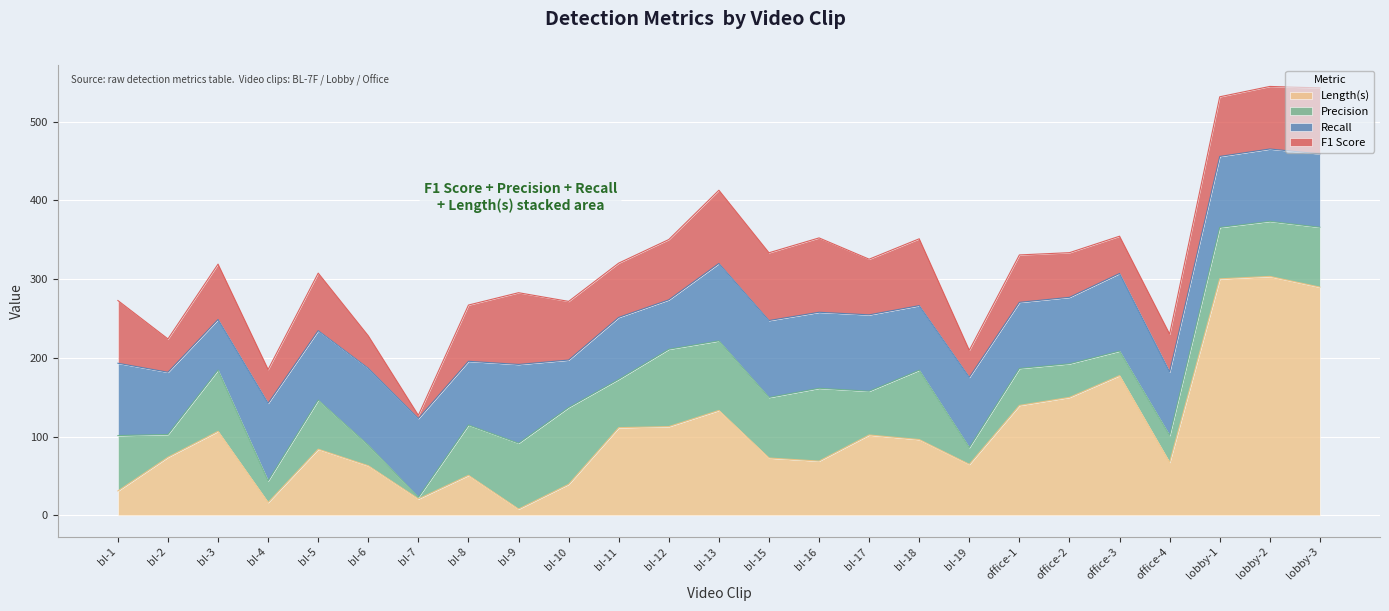

Reading left to right, list all the values displayed in this chart.

Length(s): bl-1=30.9	bl-2=73.8	bl-3=106.6	bl-4=16.3	bl-5=83.9	bl-6=62.9	bl-7=20.8	bl-8=50.7	bl-9=7.9	bl-10=39.4	bl-11=111.3	bl-12=112.6	bl-13=133.2	bl-15=72.7	bl-16=68.8	bl-17=102.0	bl-18=96.2	bl-19=64.7	office-1=139.5	office-2=149.7	office-3=177.4	office-4=67.2	lobby-1=300.2	lobby-2=303.3	lobby-3=289.7
Precision: bl-1=70.3	bl-2=28.9	bl-3=77.8	bl-4=27.4	bl-5=62.4	bl-6=26.1	bl-7=2.1	bl-8=63.9	bl-9=83.6	bl-10=97.5	bl-11=61.4	bl-12=98.2	bl-13=88.3	bl-15=76.9	bl-16=92.5	bl-17=55.6	bl-18=88.1	bl-19=21.3	office-1=47.0	office-2=42.7	office-3=31.2	office-4=34.2	lobby-1=65.3	lobby-2=70.0	lobby-3=76.0
Recall: bl-1=91.8	bl-2=79.0	bl-3=64.2	bl-4=98.5	bl-5=88.1	bl-6=97.6	bl-7=100.0	bl-8=80.9	bl-9=100.0	bl-10=60.2	bl-11=78.6	bl-12=62.7	bl-13=98.2	bl-15=97.7	bl-16=96.5	bl-17=97.0	bl-18=81.9	bl-19=89.2	office-1=83.9	office-2=84.3	office-3=98.5	office-4=80.7	lobby-1=90.2	lobby-2=91.8	lobby-3=93.2
F1 Score: bl-1=79.7	bl-2=42.3	bl-3=70.3	bl-4=42.9	bl-5=73.0	bl-6=41.2	bl-7=4.1	bl-8=71.4	bl-9=91.1	bl-10=74.5	bl-11=69.0	bl-12=76.6	bl-13=93.0	bl-15=86.0	bl-16=94.4	bl-17=70.7	bl-18=84.9	bl-19=34.4	office-1=60.2	office-2=56.7	office-3=47.3	office-4=48.0	lobby-1=75.7	lobby-2=79.4	lobby-3=83.8